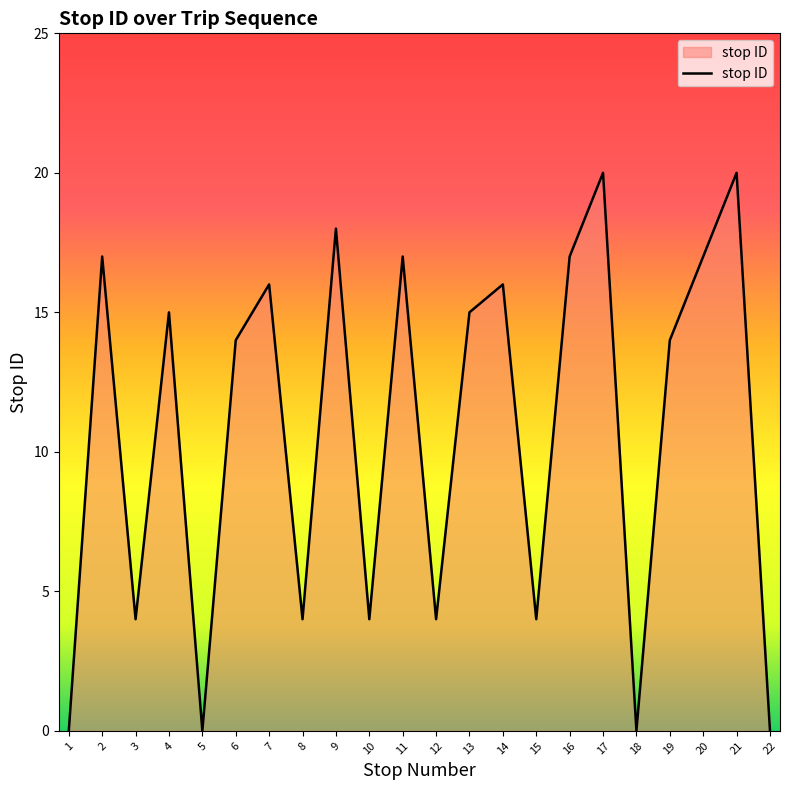

Is it true that the value at 2 is 5?

False